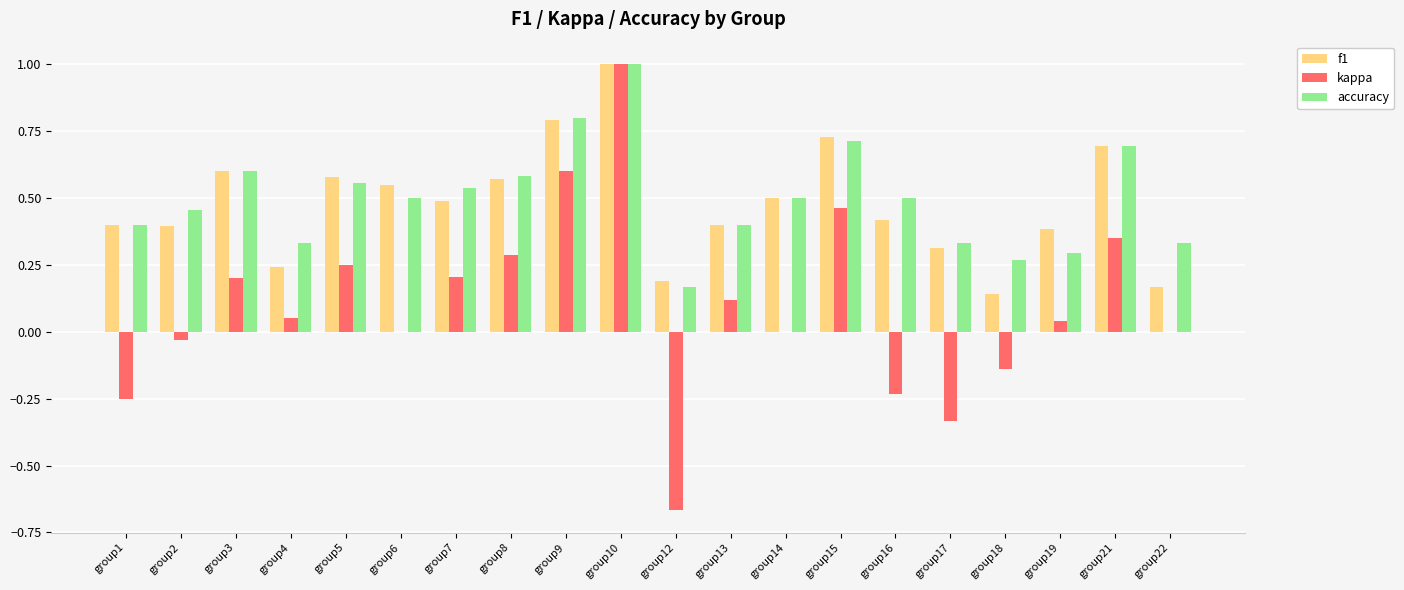

The value of kappa at group3 is 0.1. True or false?

False